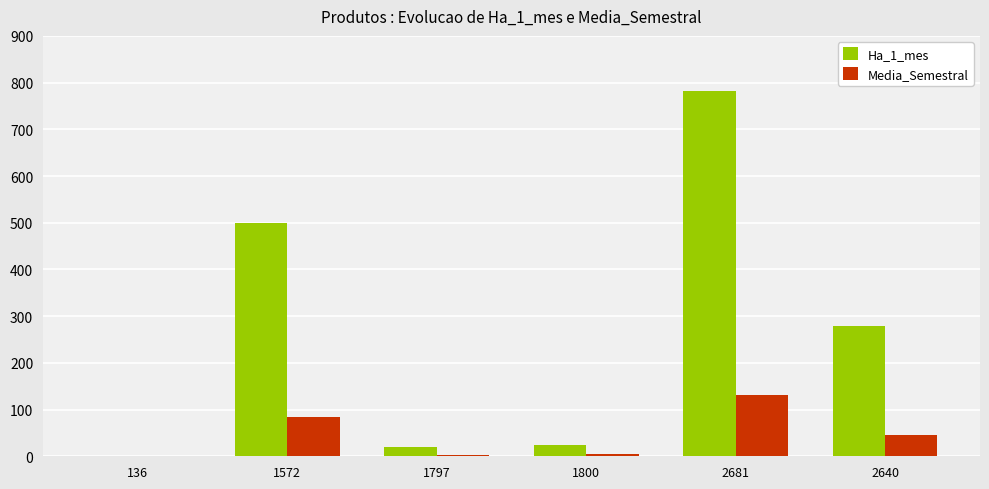

What is the maximum value for Ha_1_mes?

783.0